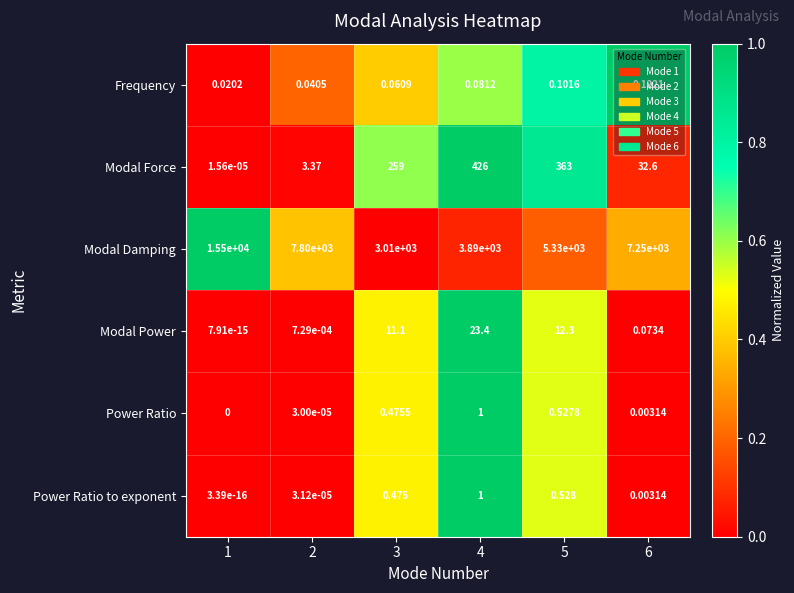

Which series has the largest range (max minus min)?

Modal Damping